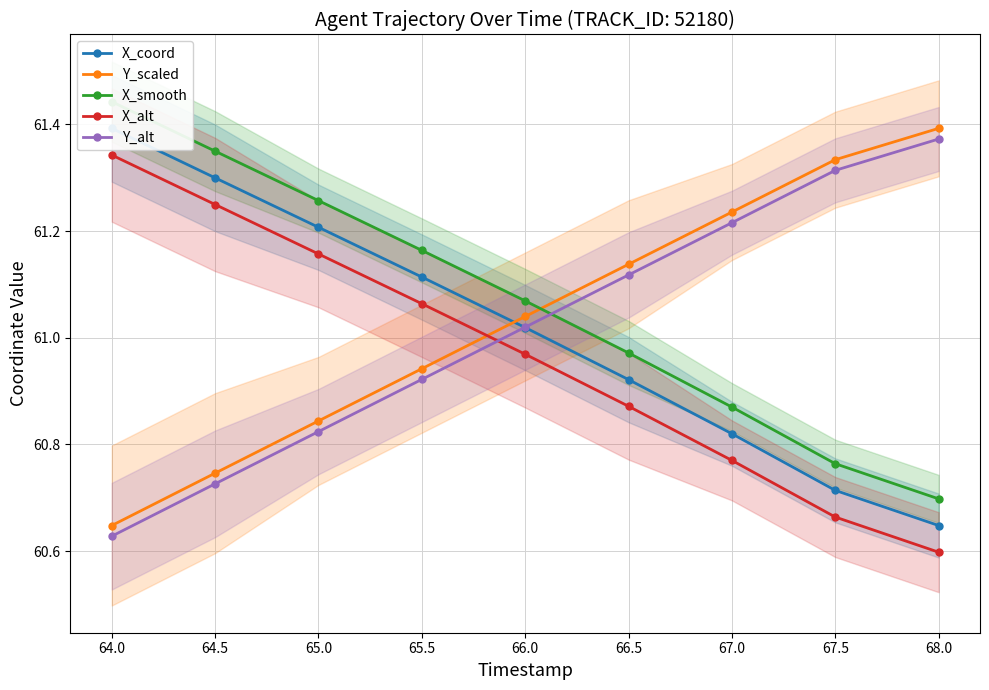

At which label does Y_alt first exceed 61?

66.0